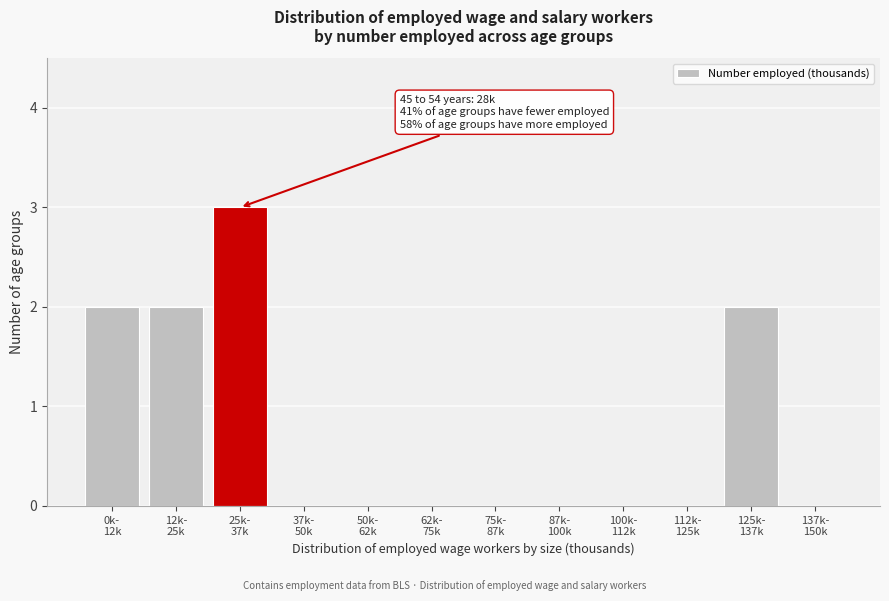

What is the maximum value shown in the chart?

3